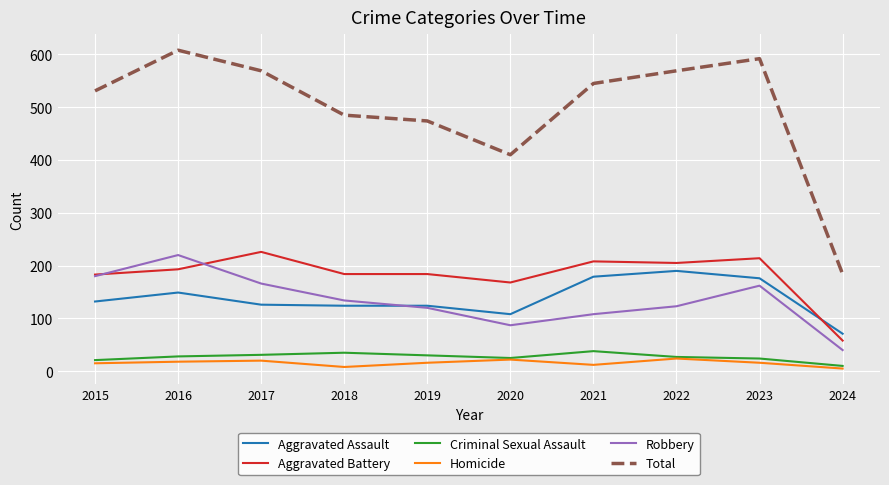

What is the difference between the second highest and minimum values in the Aggravated Battery series?

156